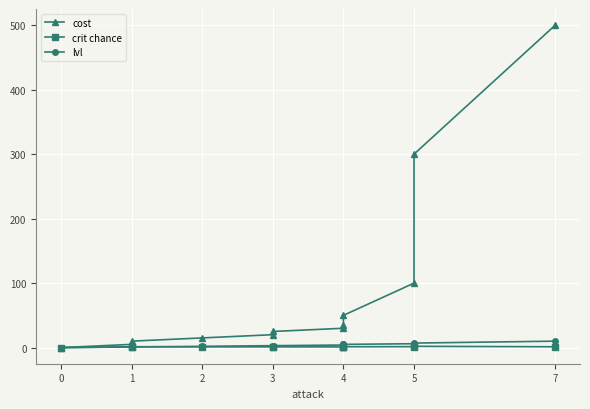

At which category does crit chance reach its first local valley?

2